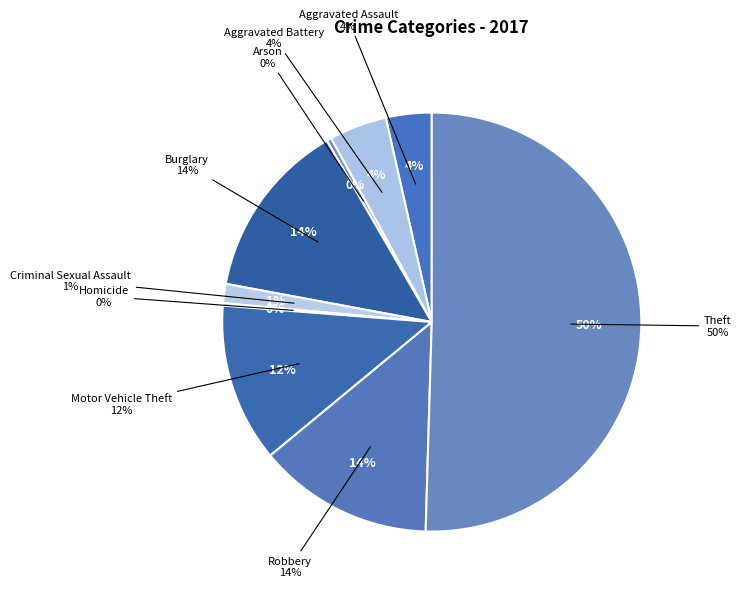

Which category has the biggest portion of the pie?

Theft